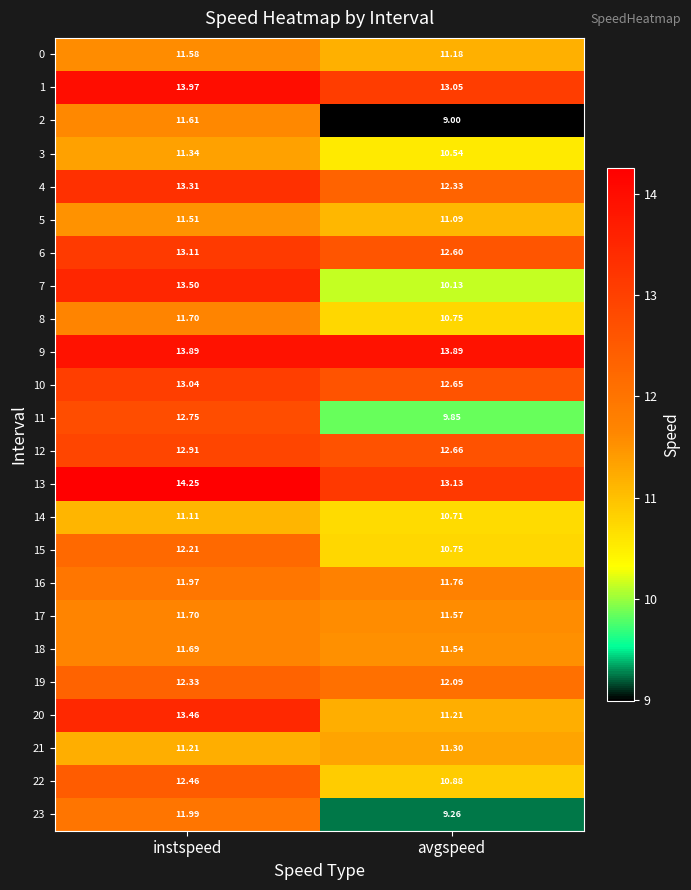

At which category is the sum across all series the highest?

instspeed